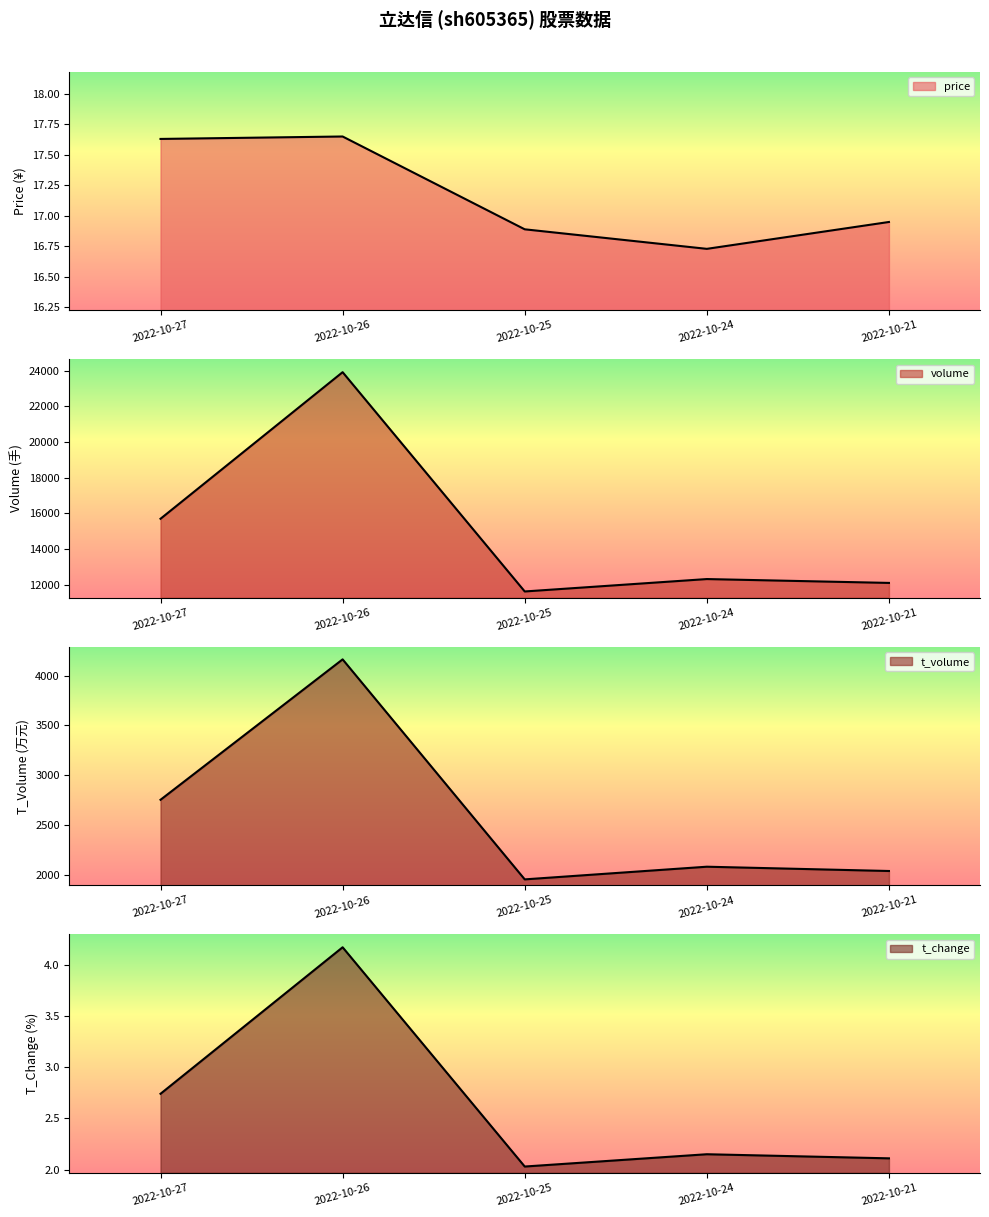

What is the greatest value displayed?

23907.0